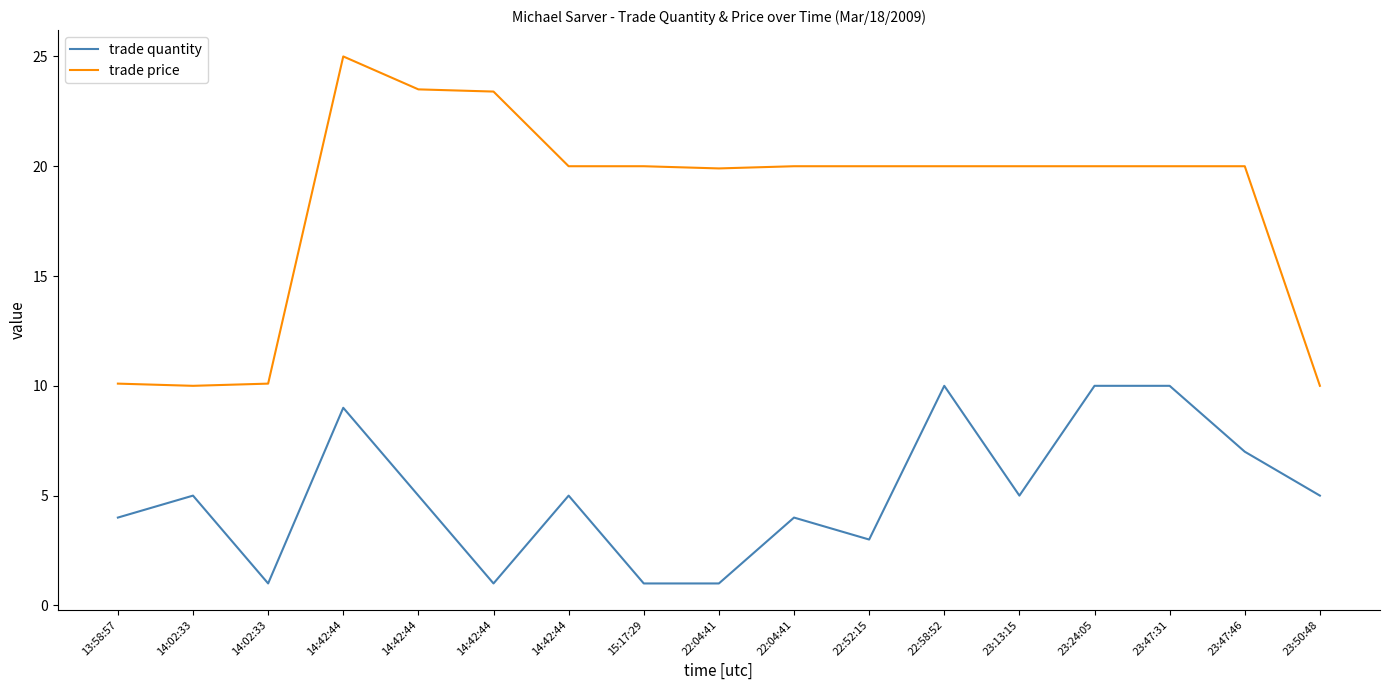

Is it true that trade price equals 4.9 at 23:50:48?

False